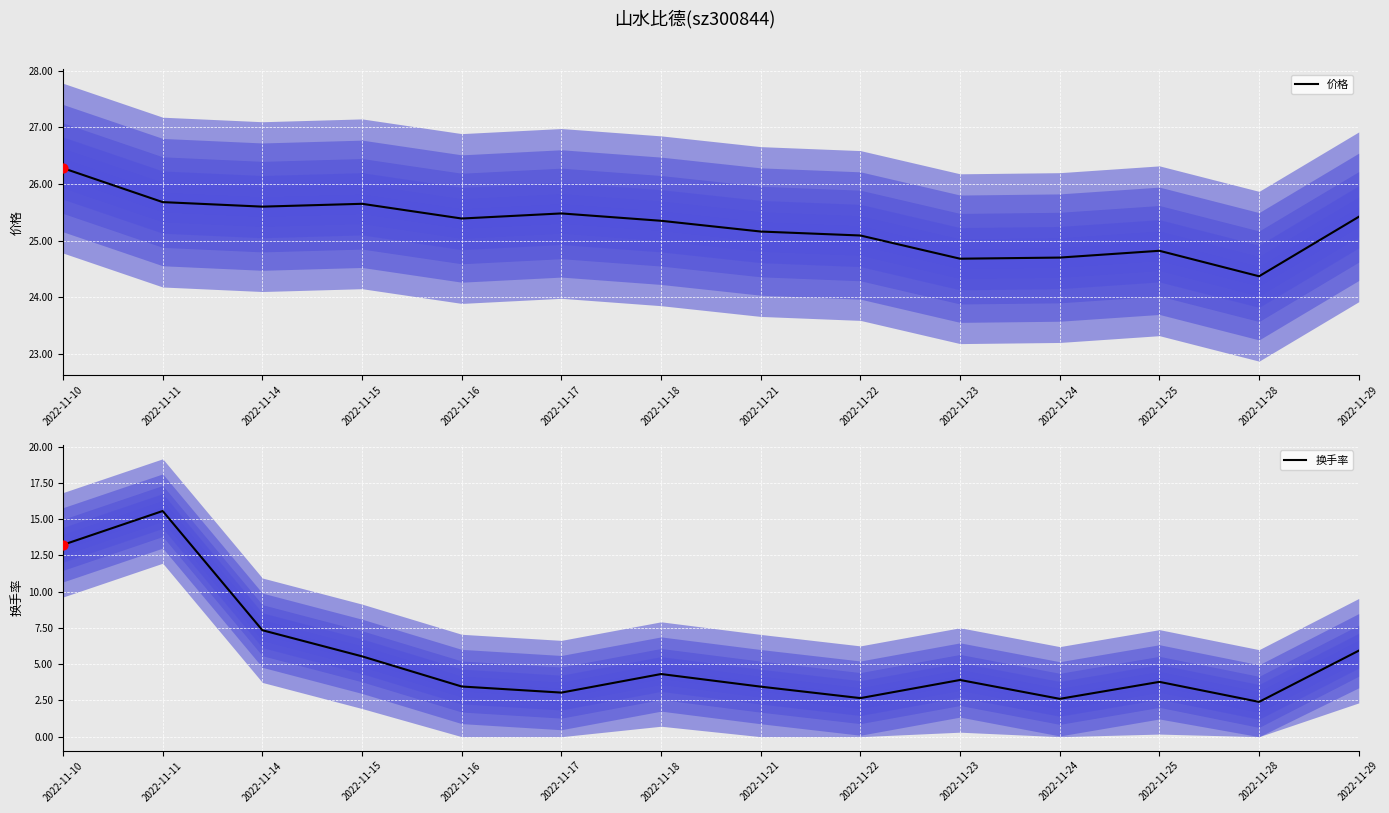

Which series has the largest Y range (max minus min)?

换手率